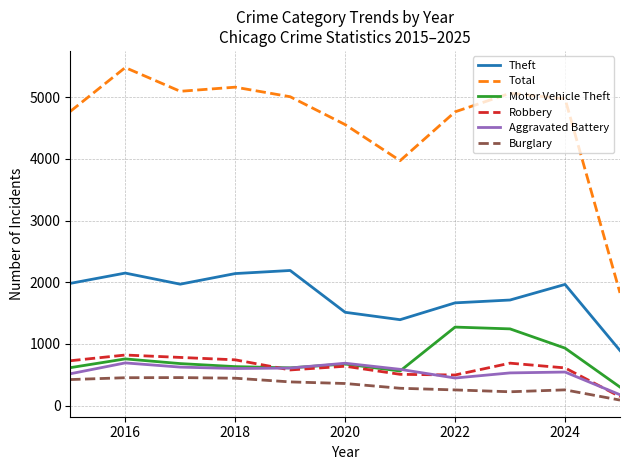

Which series has the largest total across all categories?

Total